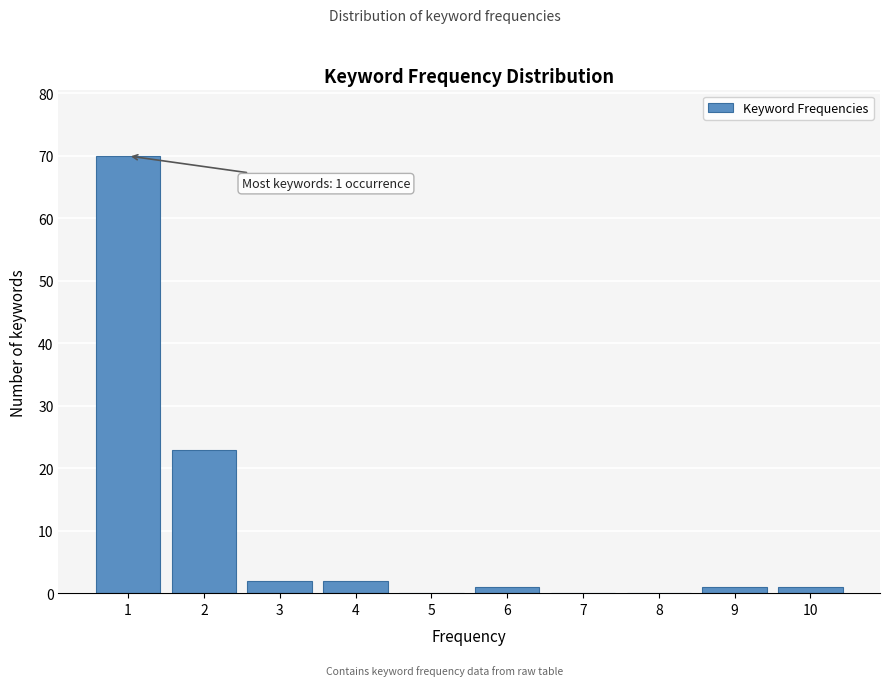

Reading left to right, transcribe all the data shown in this chart.

1=70	2=23	3=2	4=2	5=0	6=1	7=0	8=0	9=1	10=1